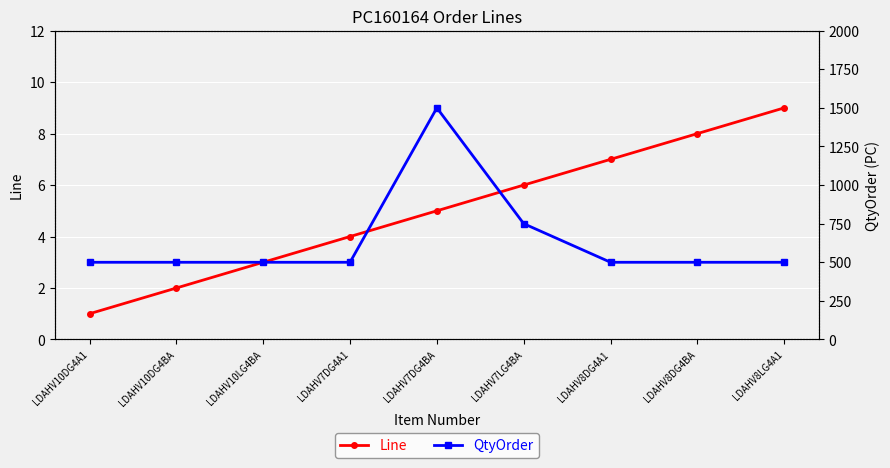

What is the sum of the QtyOrder values at LDAHV8DG4BA and LDAHV7LG4BA?

1250